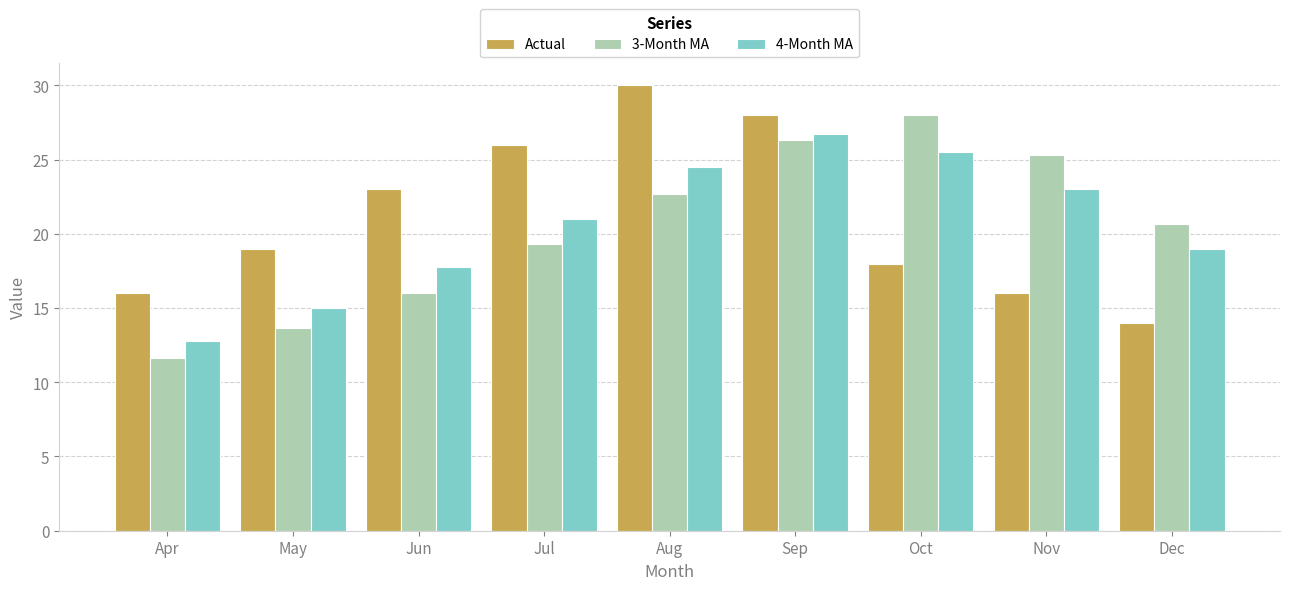

Count the number of data series in this chart.

3